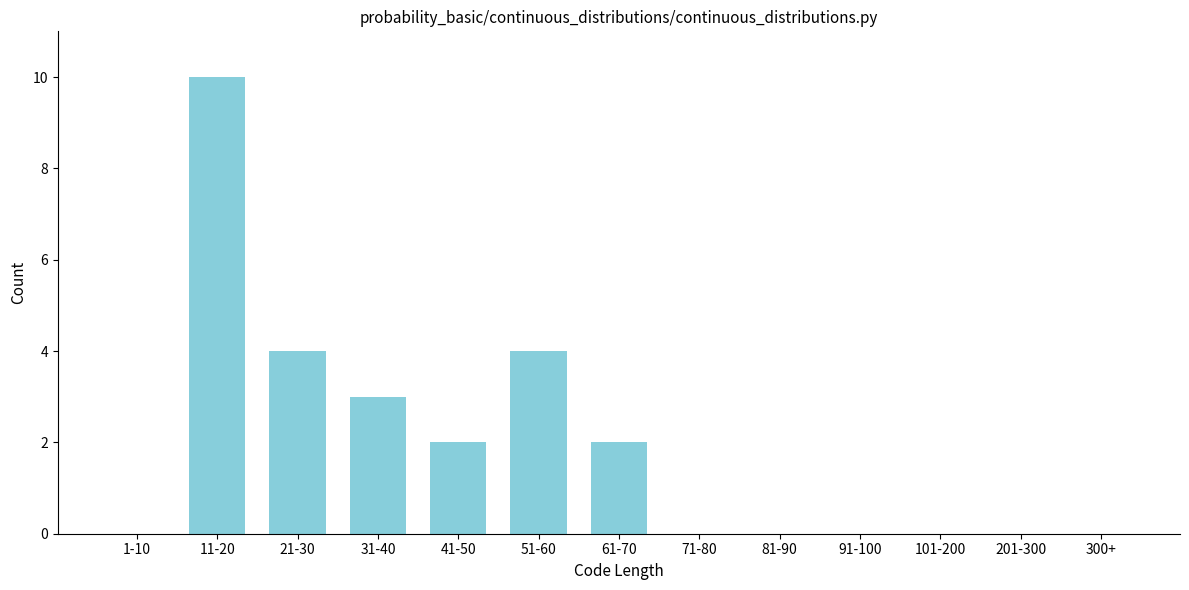

Reading left to right, transcribe all the data shown in this chart.

1-10=0	11-20=10	21-30=4	31-40=3	41-50=2	51-60=4	61-70=2	71-80=0	81-90=0	91-100=0	101-200=0	201-300=0	300+=0